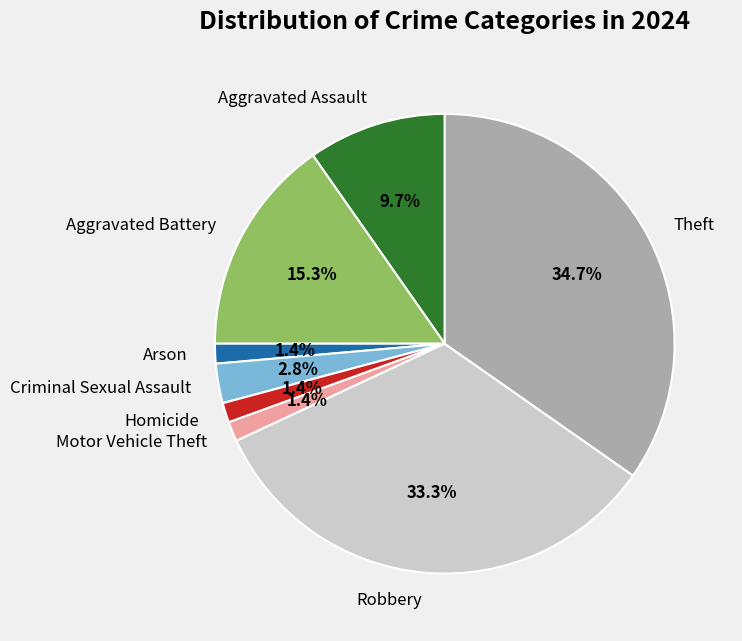

How much of the chart is everything except Arson?

98.6%